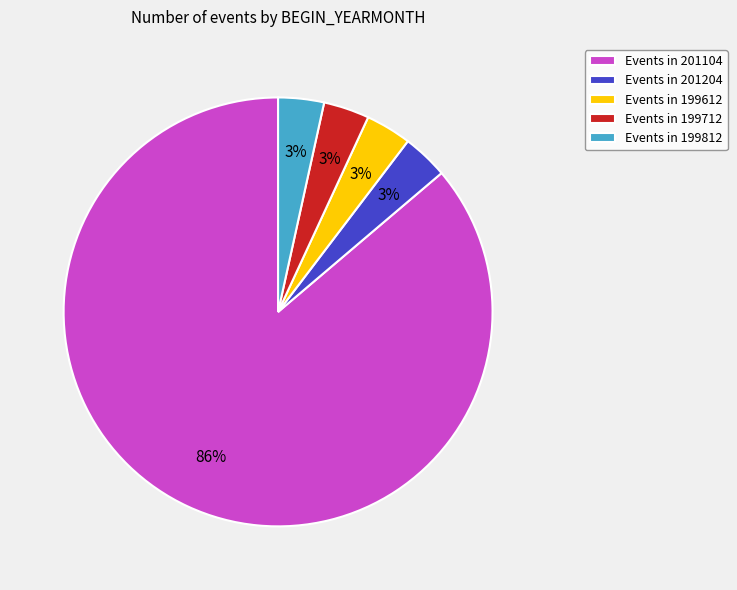

To the nearest percent, what is the average slice percentage?

20%